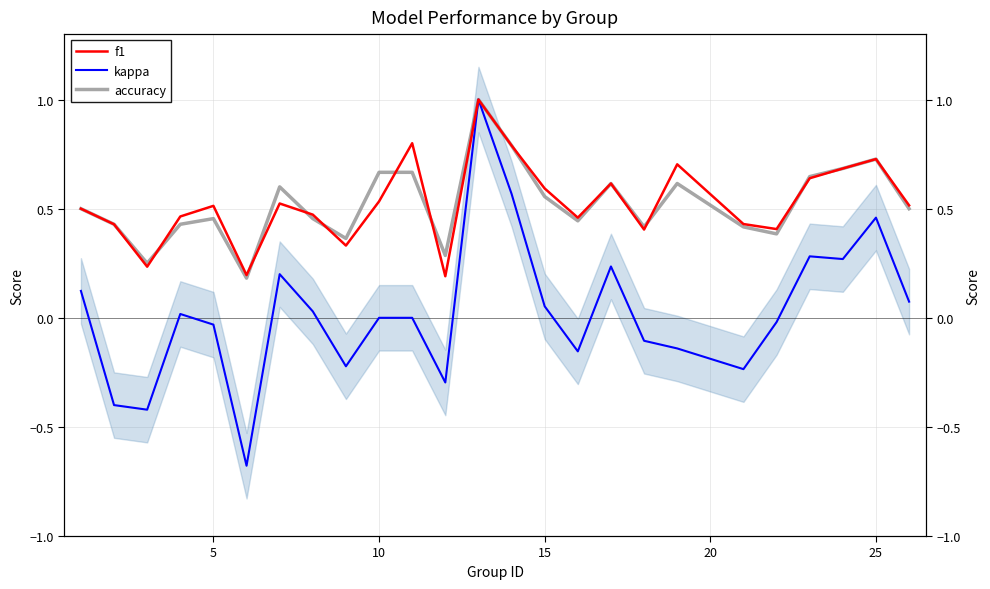

The value of f1 at 5 is 0.5. True or false?

True